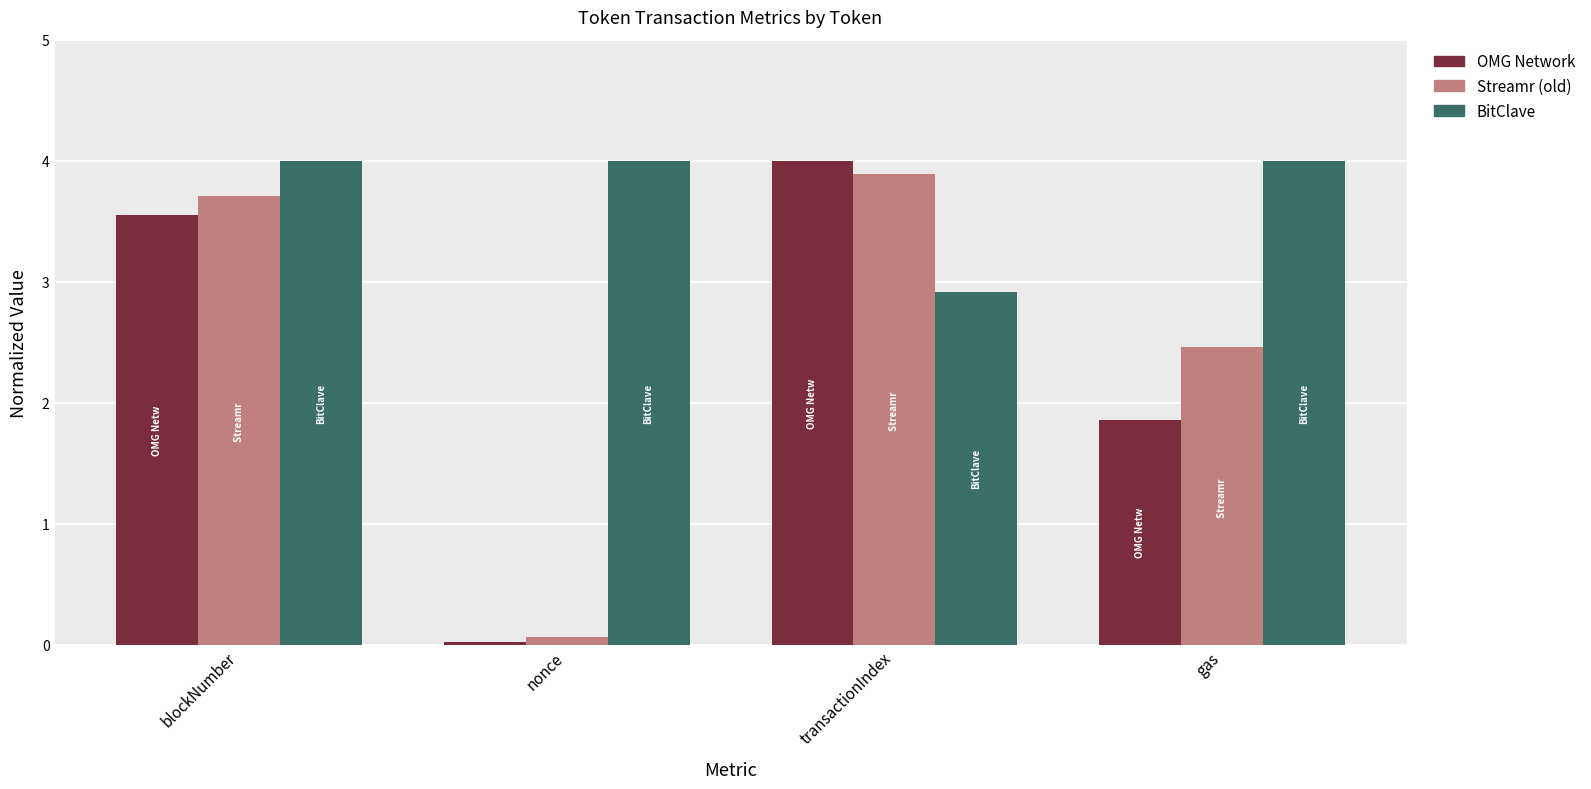

What is the spread (max minus min) of values at blockNumber?

0.4